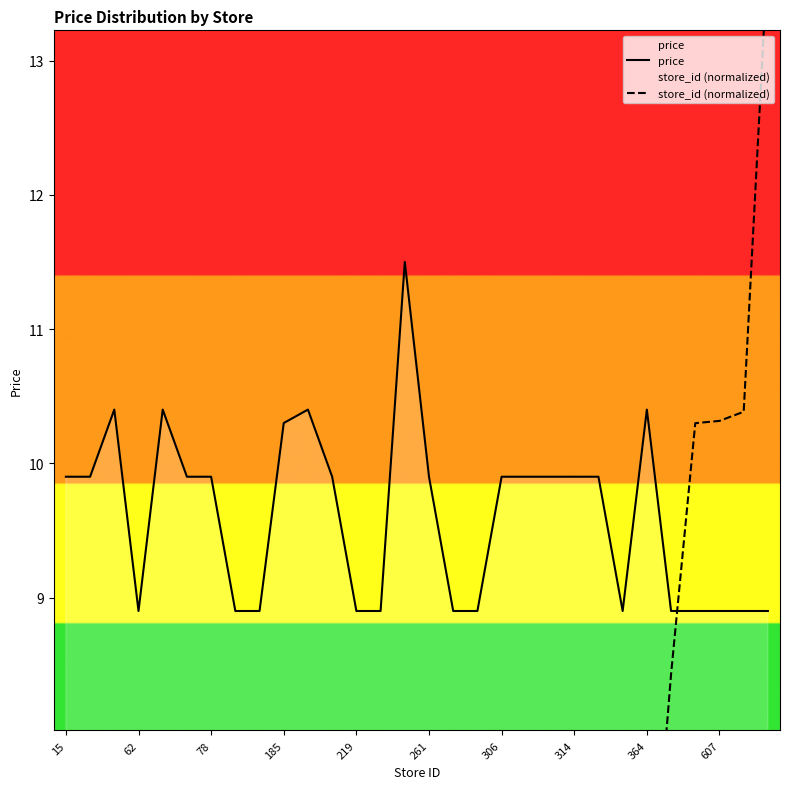

What is the minimum value for price?

8.9